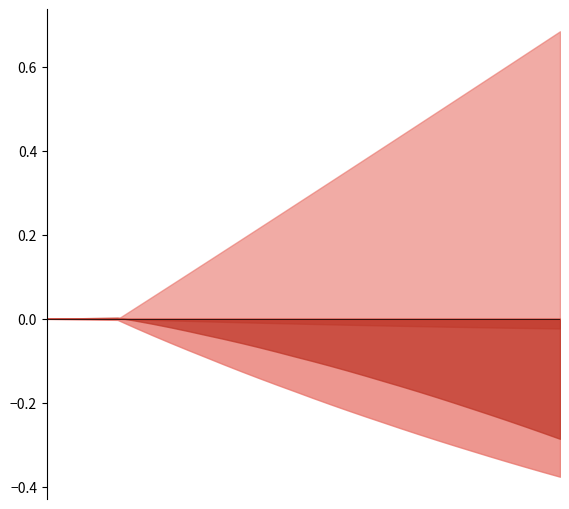

What is the difference between the maximum and minimum values in the frac_trns_fuelmix_road_light_gasoline series?

0.3